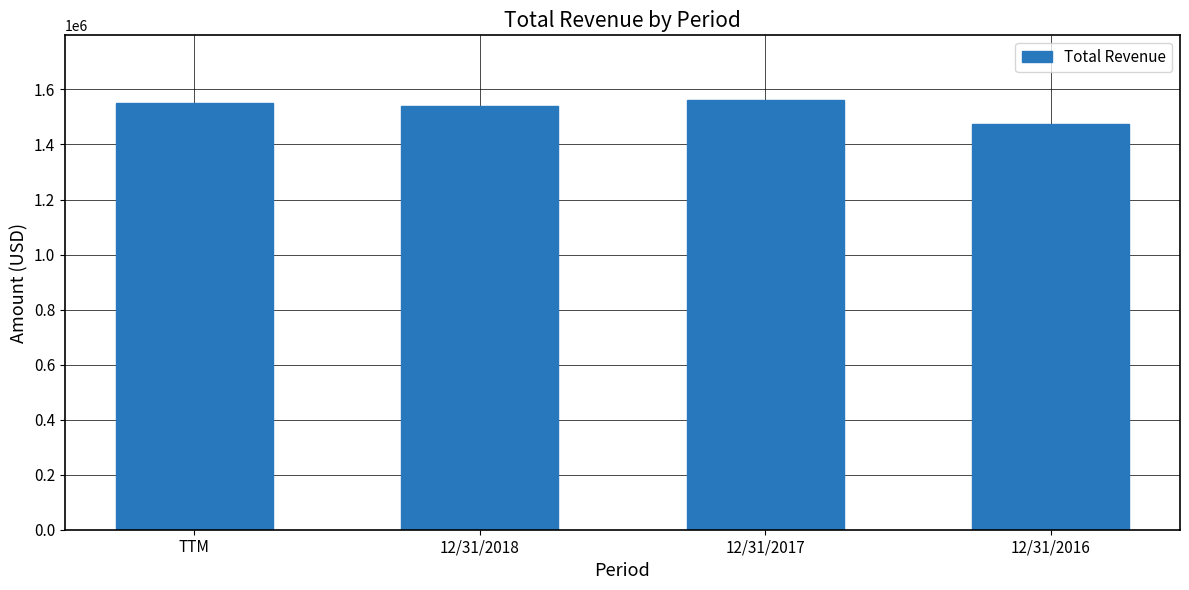

Approximately how many times larger is the value at 12/31/2016 compared to 12/31/2017?

0.9